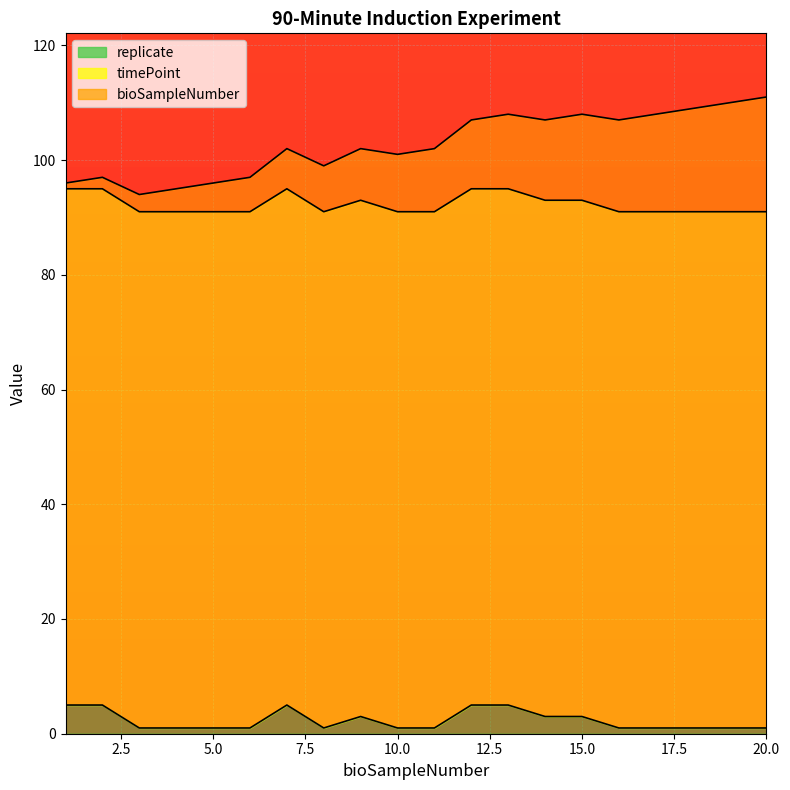

True or false: timePoint_line and bioSampleNumber_line cross at least once.

False